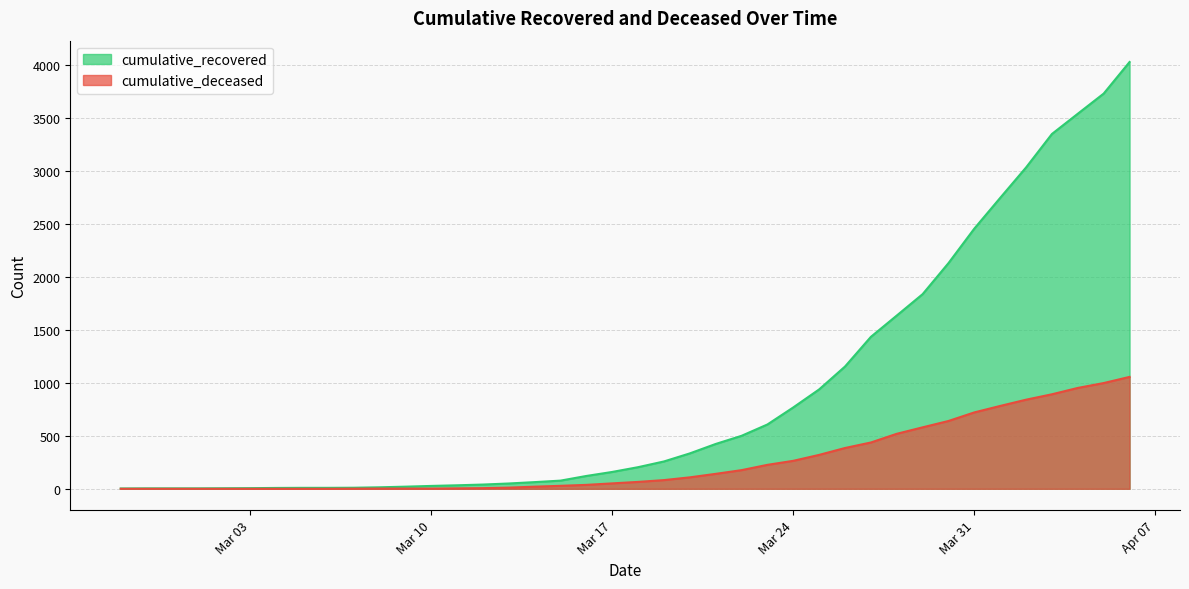

Reading left to right, extract all data points from this chart.

cumulative_recovered: 3	4	4	4	5	6	8	9	9	10	14	20	27	33	40	50	63	77	121	159	204	258	334	423	500	607	768	938	1154	1434	1635	1837	2130	2456	2746	3033	3349	3540	3730	4028
cumulative_deceased: 0	0	0	0	0	0	0	0	0	1	2	2	2	4	6	11	20	28	37	51	65	82	108	141	176	226	264	320	385	437	519	580	640	721	782	841	892	952	998	1056